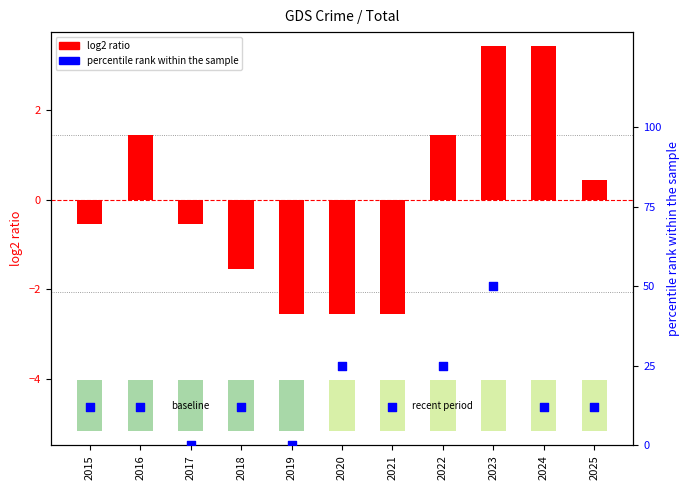

At which category is the sum across all series the highest?

2023